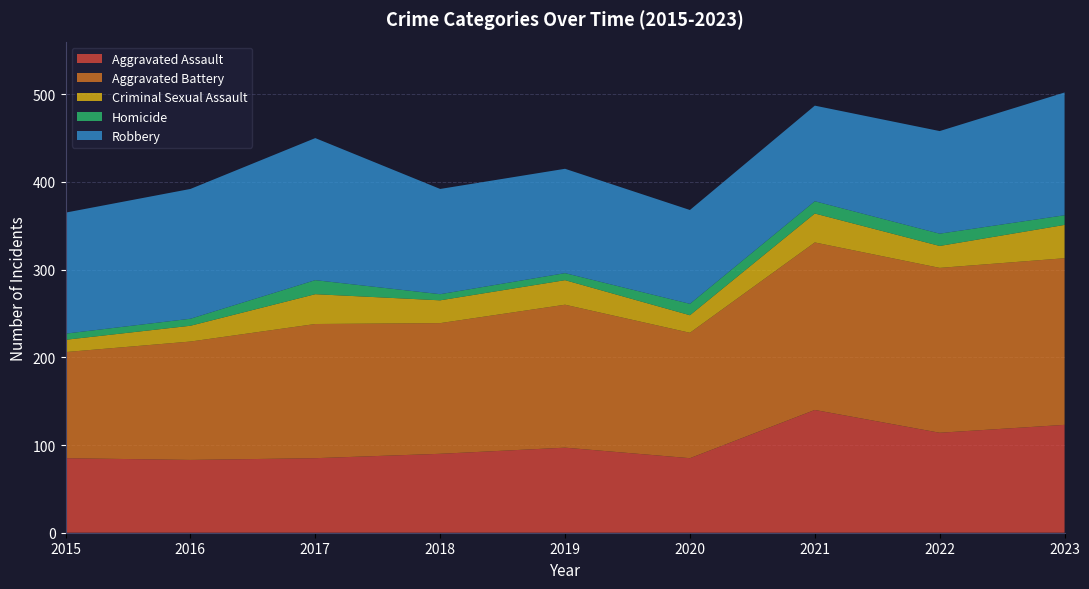

Reading left to right, what are all the values shown in this chart?

Aggravated Assault: 85	83	85	90	97	85	140	114	123
Aggravated Battery: 121	135	153	149	163	143	191	188	190
Criminal Sexual Assault: 14	18	34	26	28	20	33	25	38
Homicide: 7	8	16	7	8	13	14	14	11
Robbery: 138	148	162	120	119	107	109	117	140